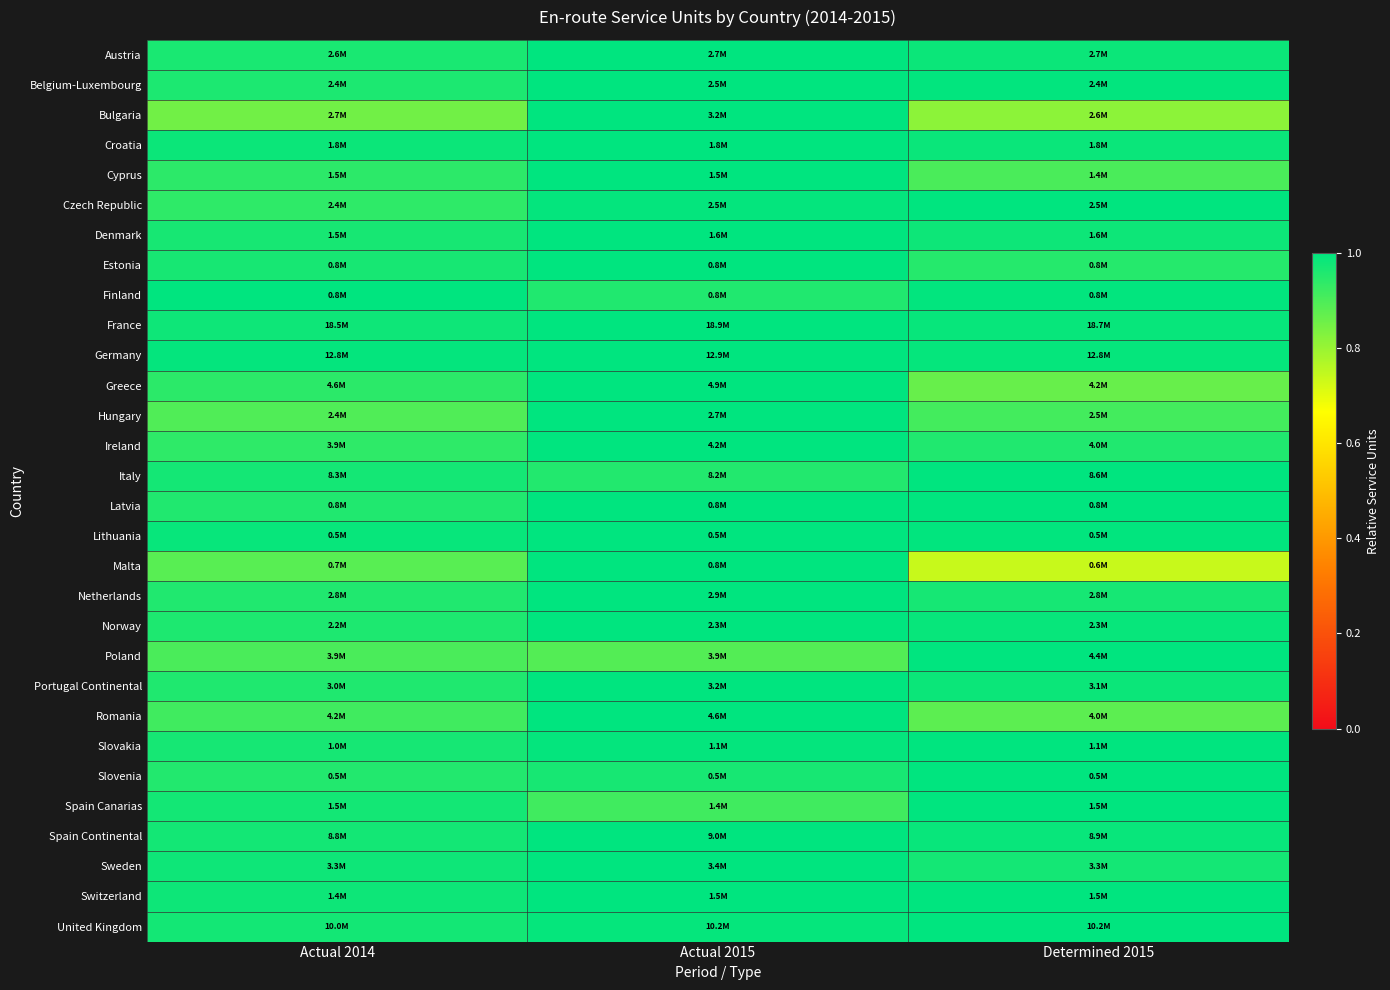

How many distinct data groups are displayed?

30